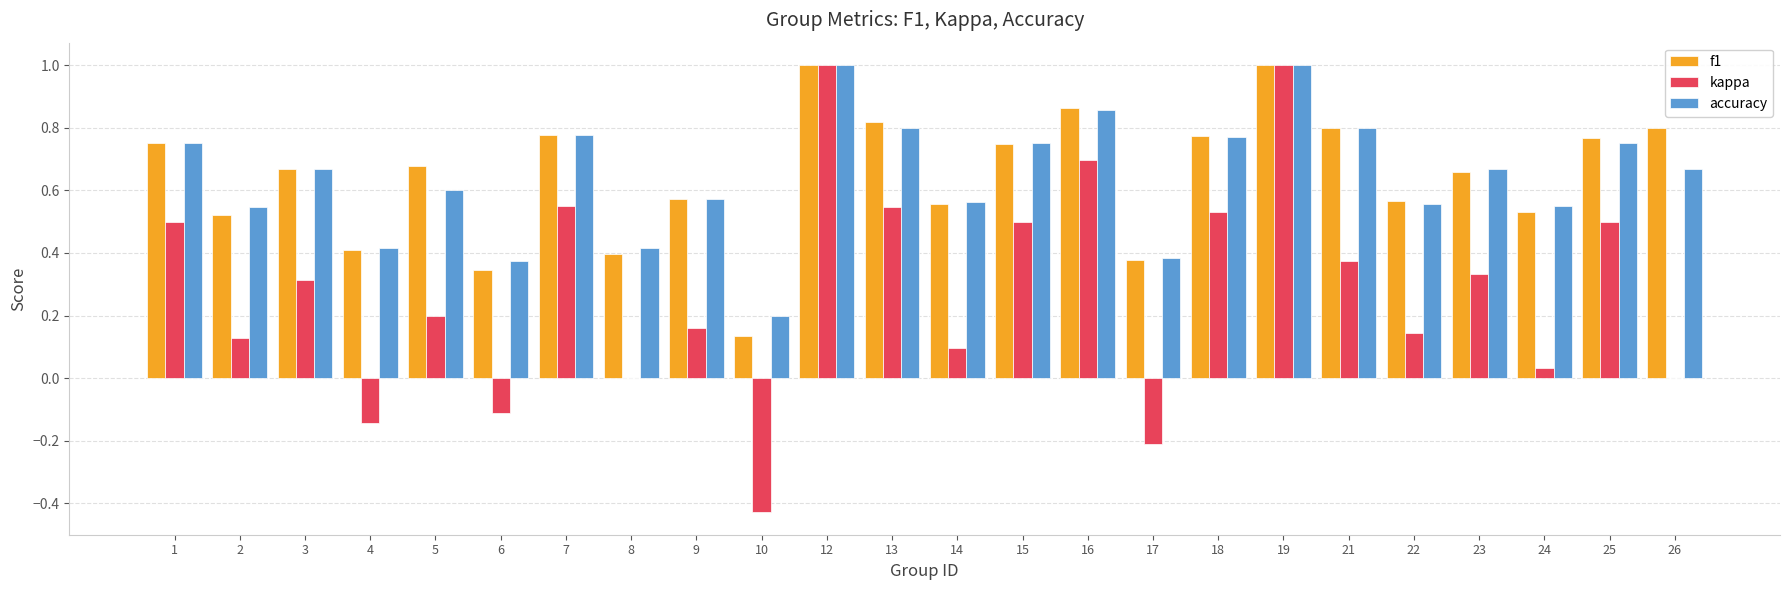

Is the value of kappa at 26 greater than the value of f1 at 12?

No